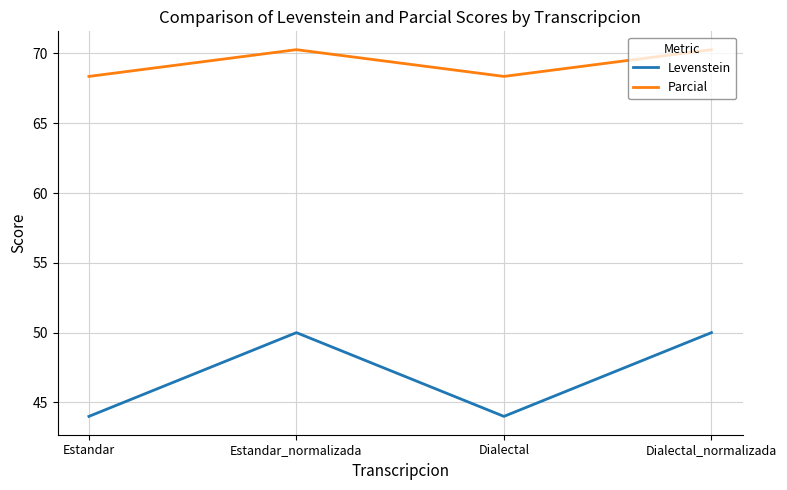

The value of Levenstein at Dialectal_normalizada is 50.0. True or false?

True